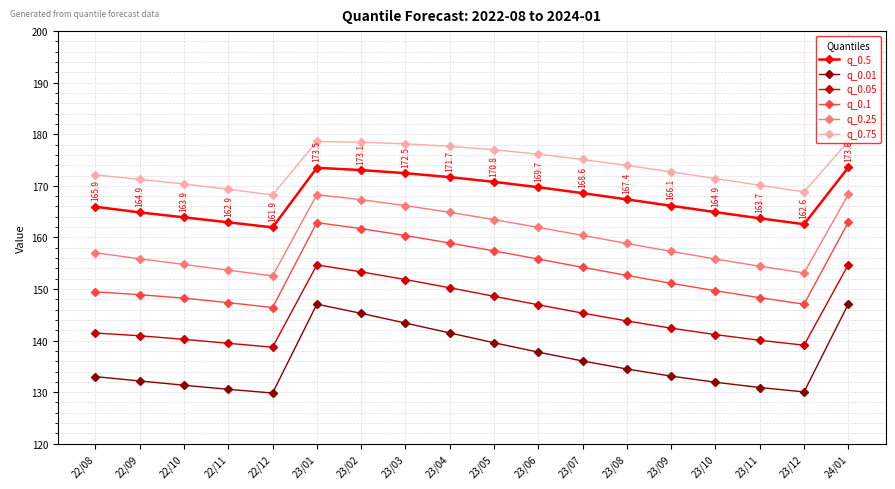

What is the difference between the highest and lowest values at 22/11?

38.8